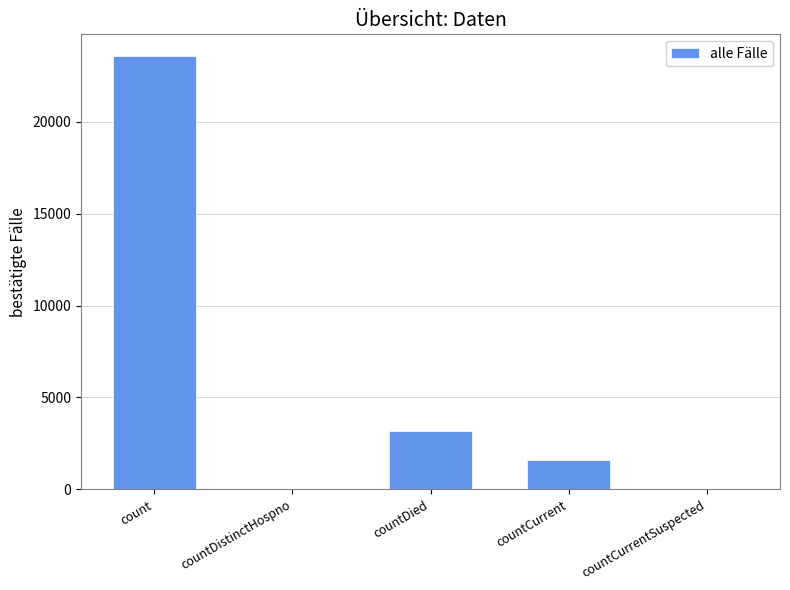

Reading left to right, what are all the values shown in this chart?

count=23588	countDistinctHospno=0	countDied=3174	countCurrent=1582	countCurrentSuspected=0